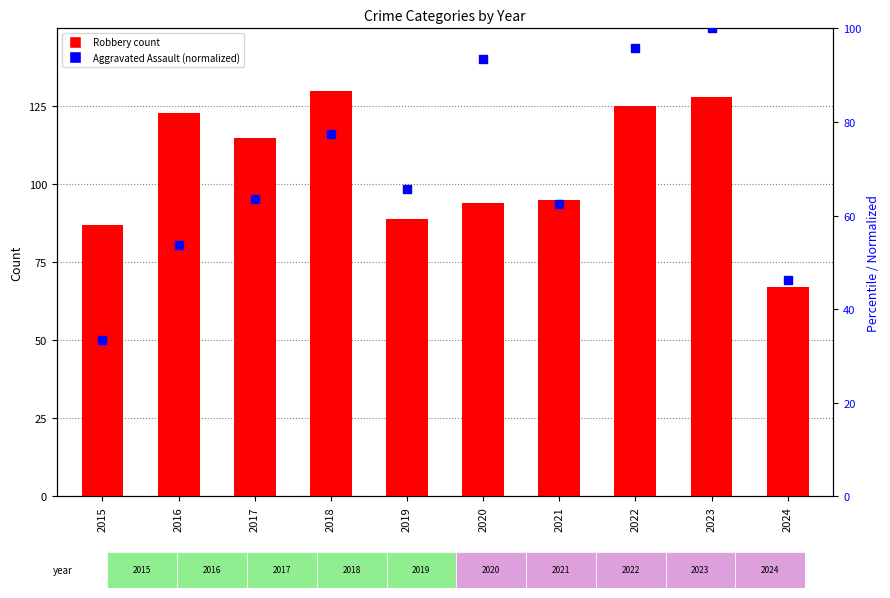

What is the total value across all series at 2018?

207.4